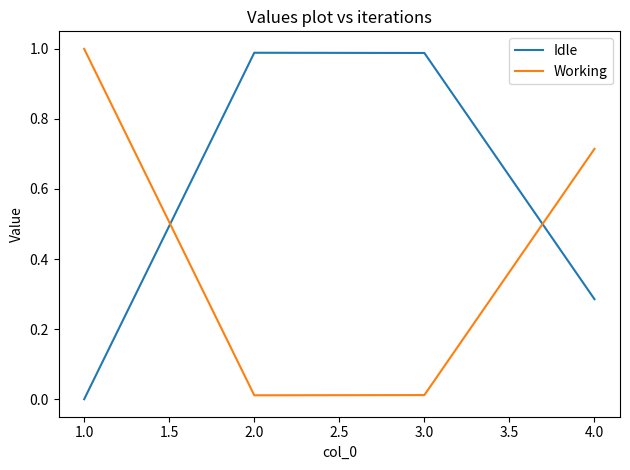

What is the difference between the highest and lowest values at 4.0?

0.4